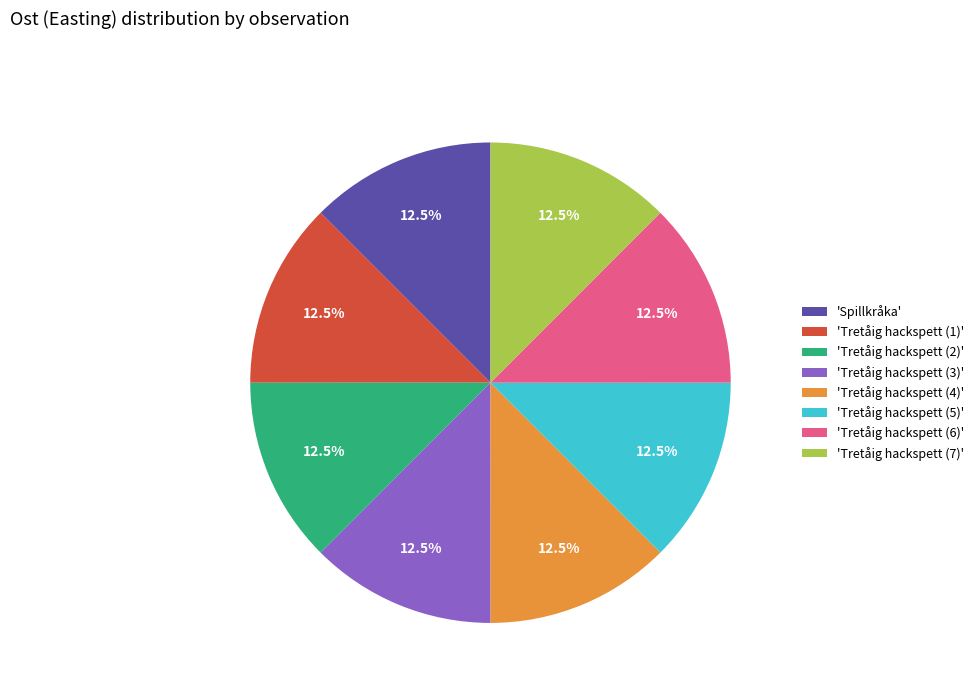

Approximately how many times larger is the value at 'Tretåig hackspett (7)' compared to 'Tretåig hackspett (4)'?

1.0